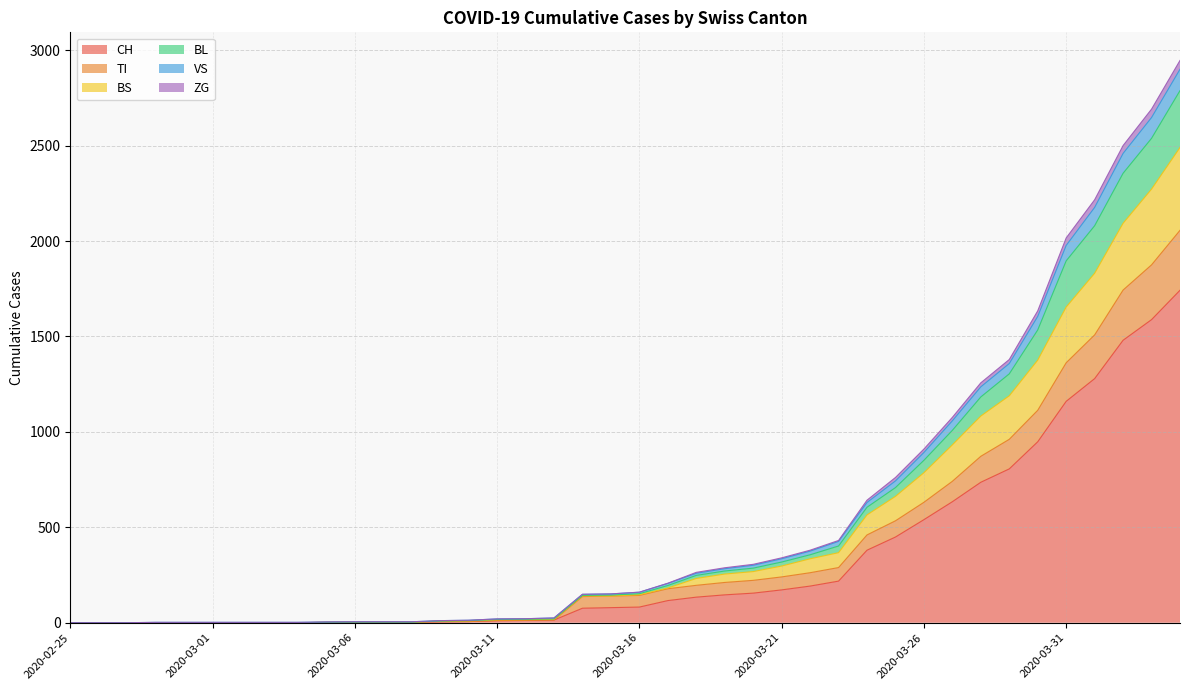

Between 2020-03-15 and 2020-03-12, which is larger?

2020-03-15